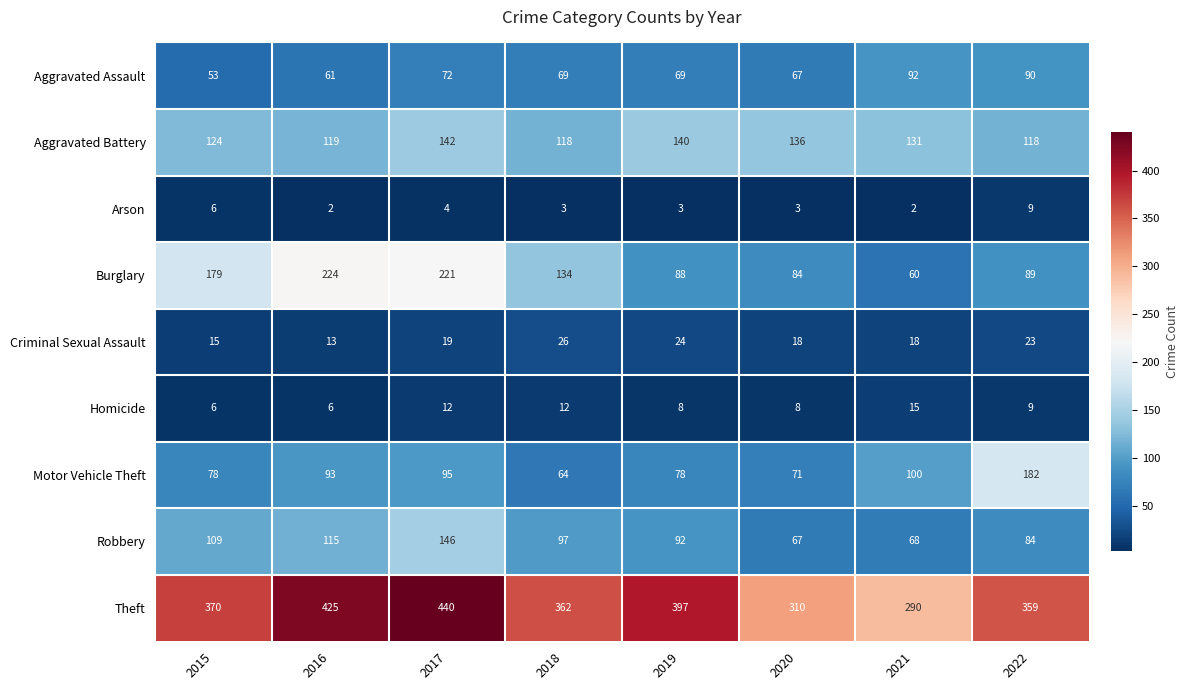

What is the total value across all series at 2018?

885